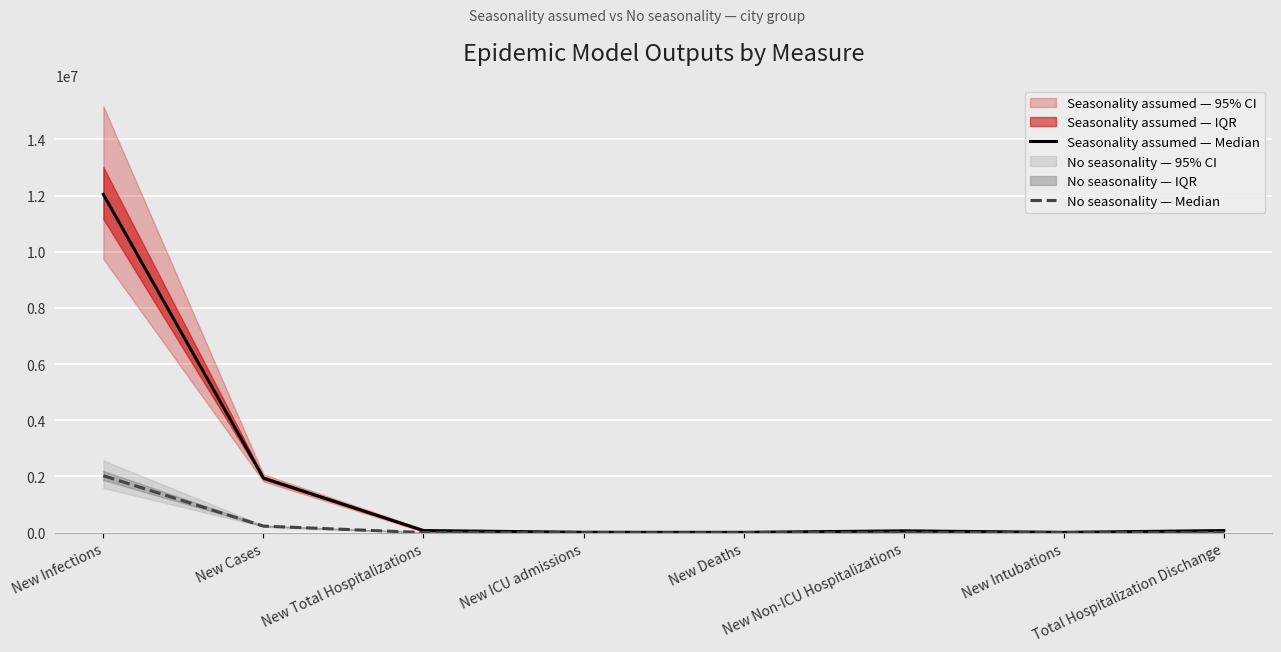

At which label is Seasonality assumed — Median closest to 6025539?

New Cases